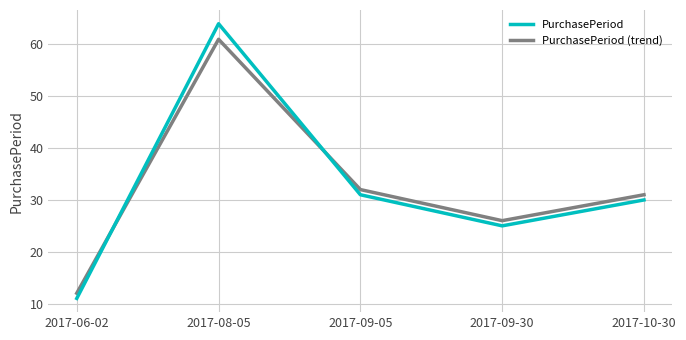

Between which two adjacent categories do PurchasePeriod and PurchasePeriod (trend) first intersect?

2017-06-02 and 2017-08-05